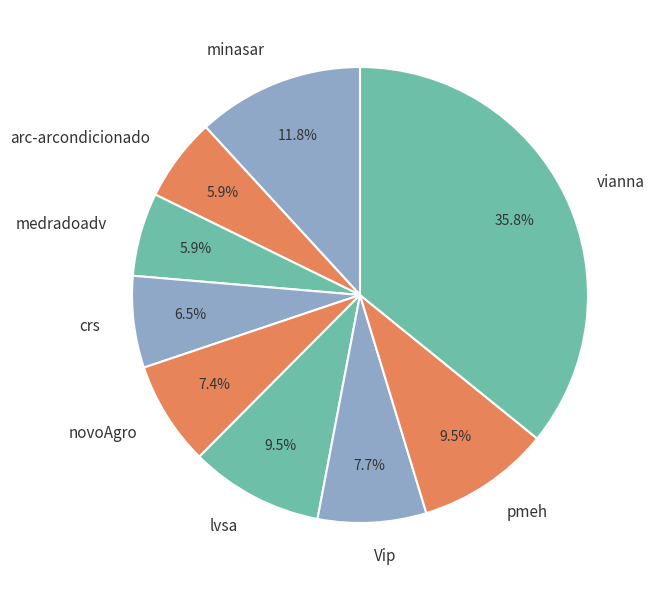

Is arc-arcondicionado the majority of the pie?

No